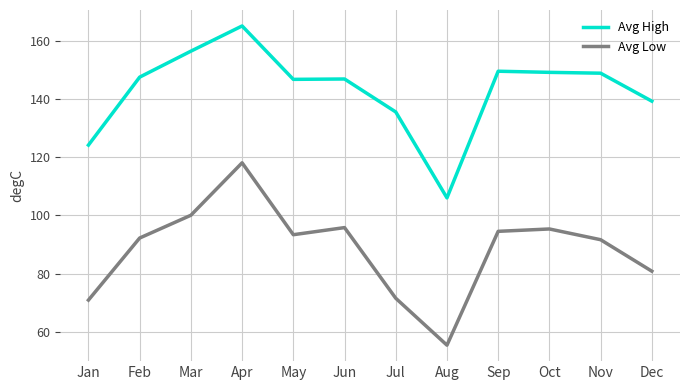

Rank the series by their maximum value, from lowest to highest.

Avg Low, Avg High